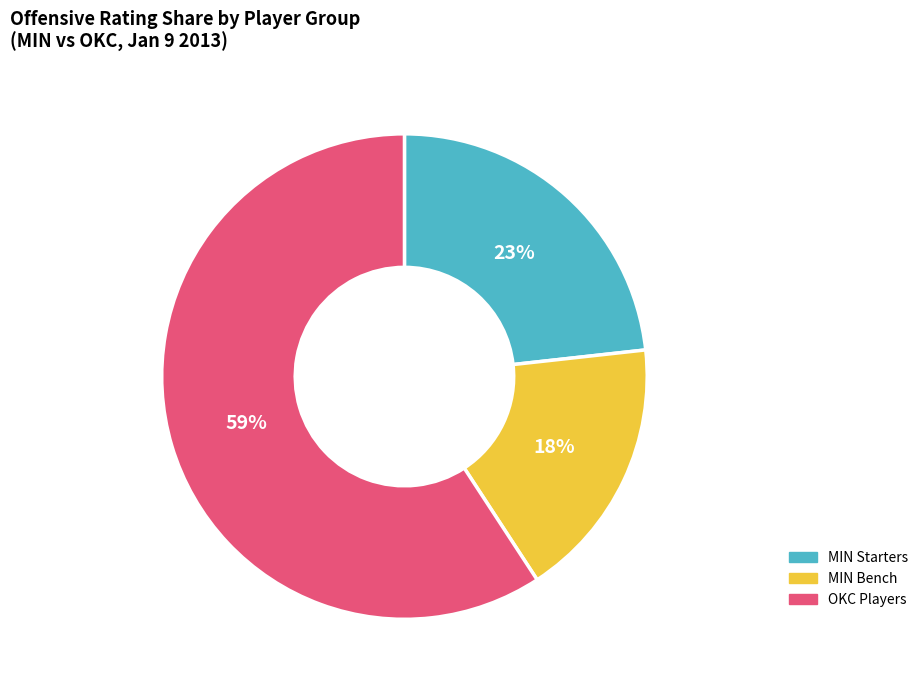

How many slices are in this pie chart?

3